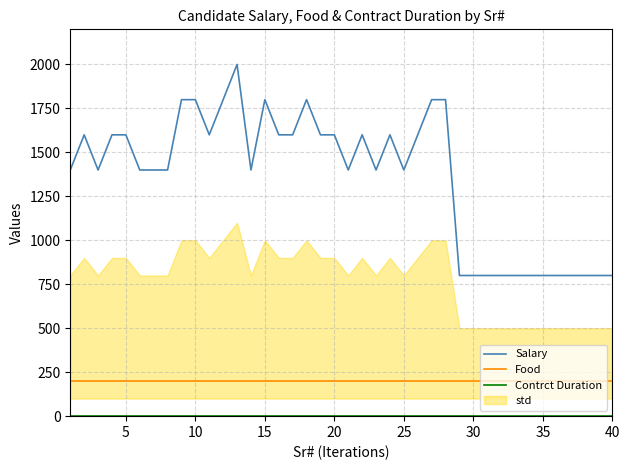

How many lines are shown in the chart?

3